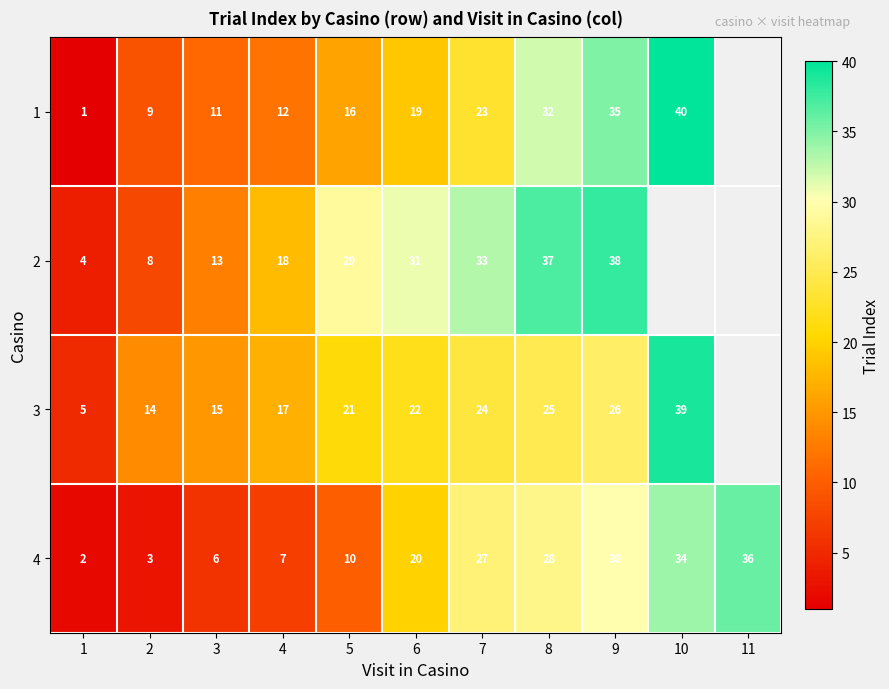

At which category does the chart reach its peak across all series?

10